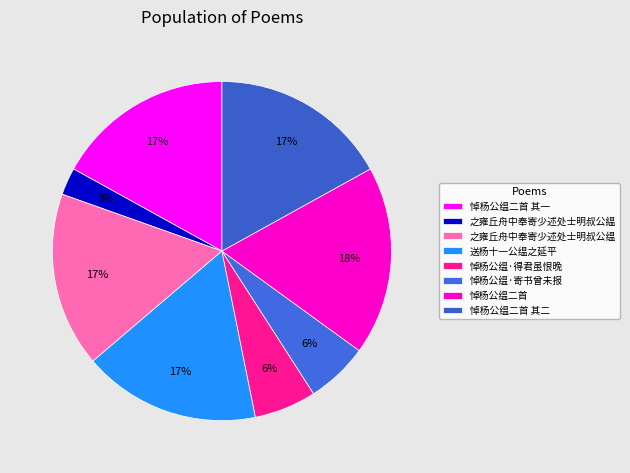

How many segments does this pie chart have?

8